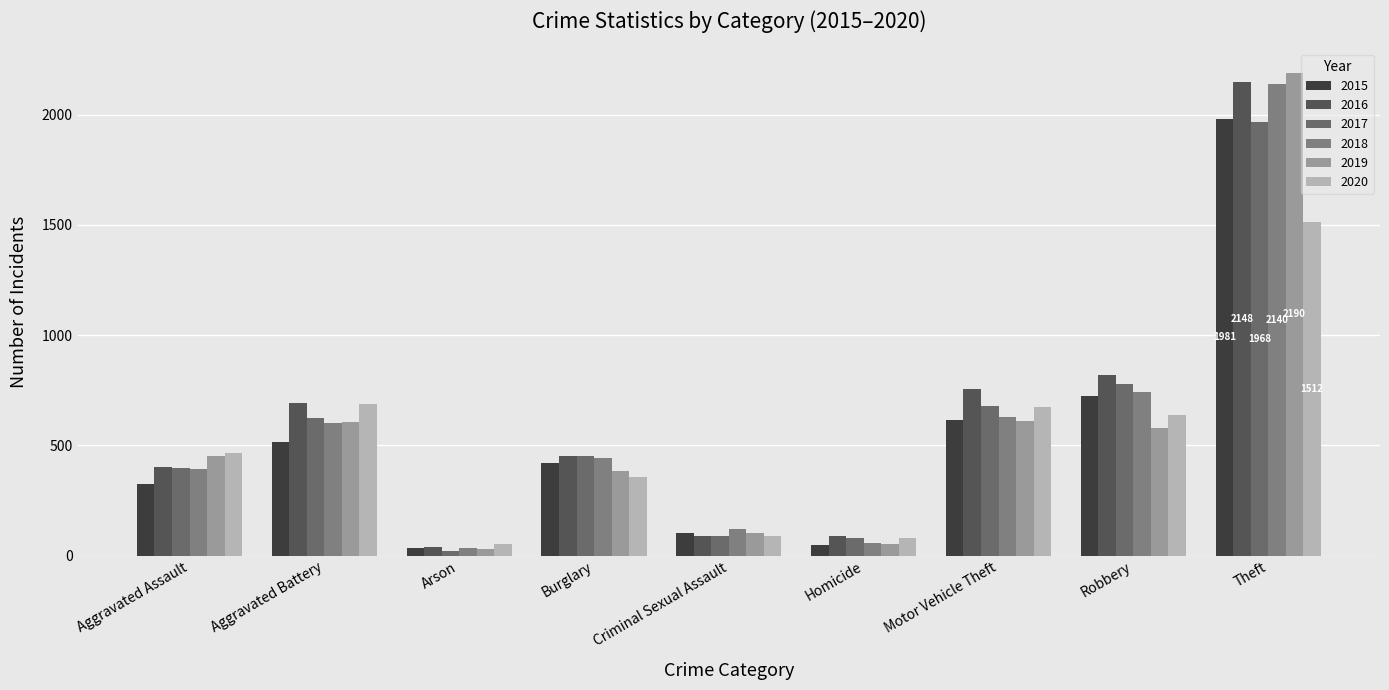

How many groups of bars are there?

9